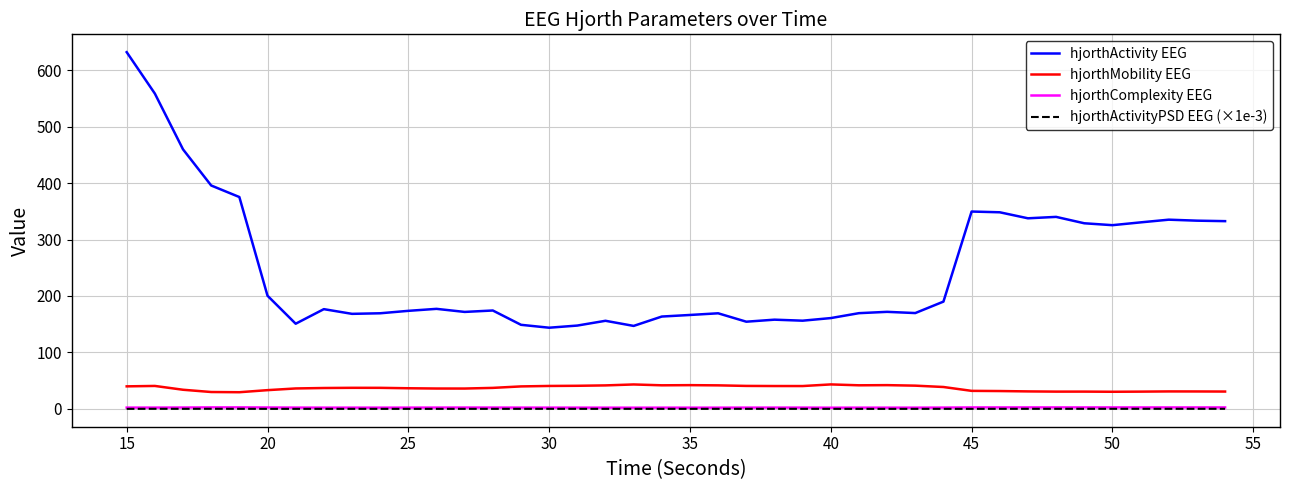

True or false: hjorthActivityPSD EEG (×1e-3) and hjorthMobility EEG cross at least once.

False